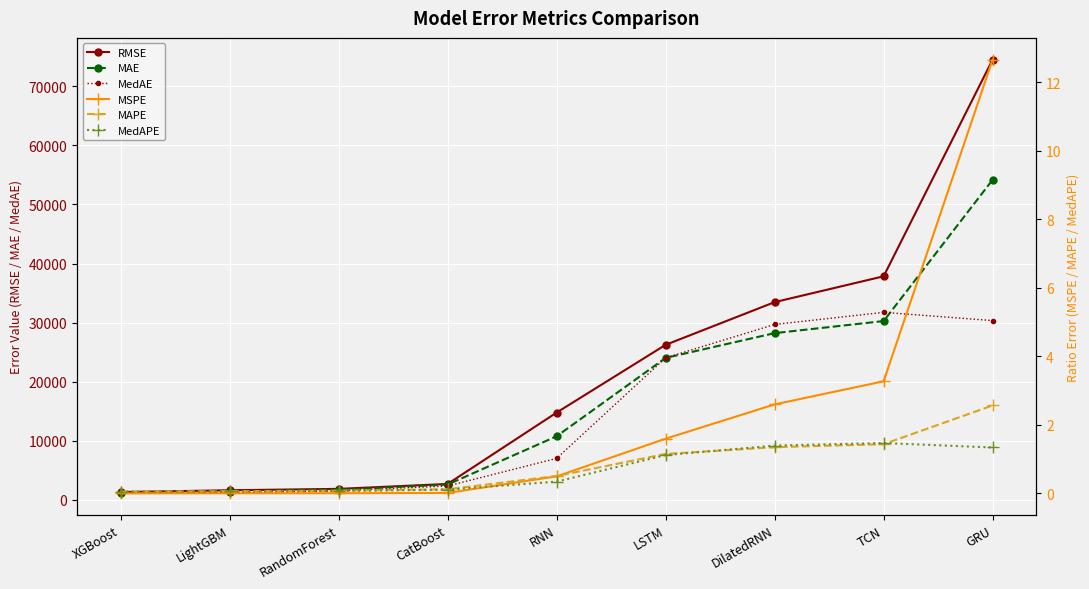

True or false: MedAPE and RMSE intersect in this chart.

False